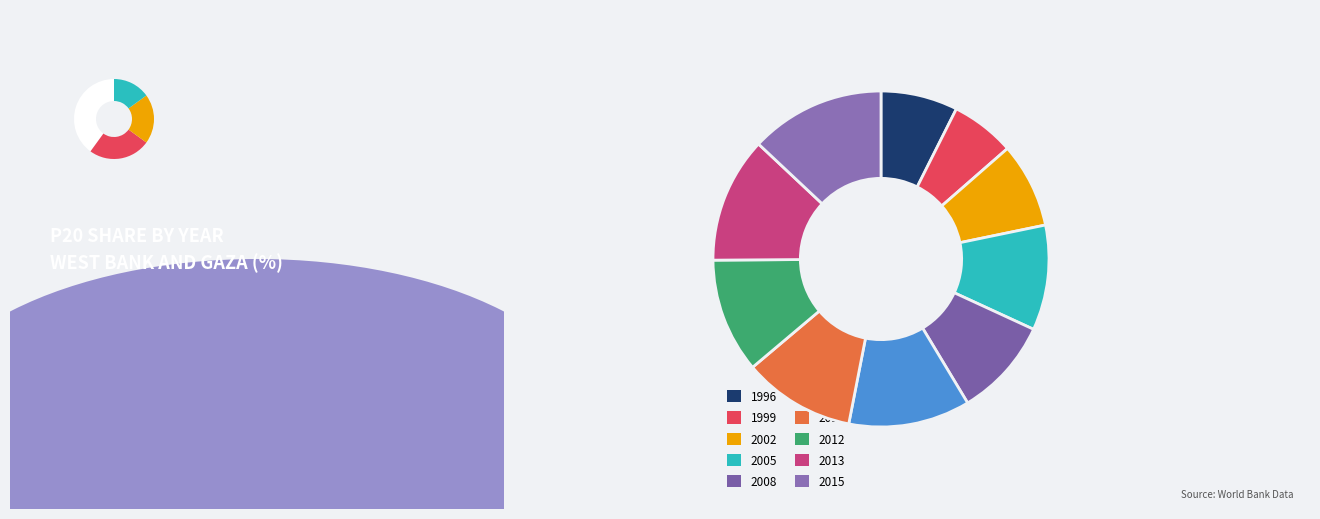

To the nearest percent, what is the difference between the 2008 and 2010 slice percentages?

2%